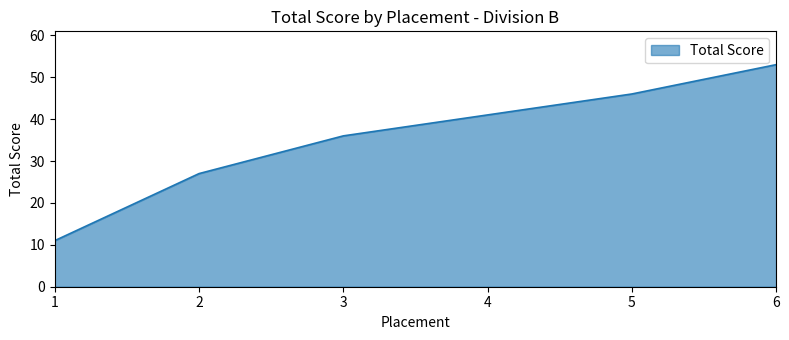

How many lines are shown in the chart?

1